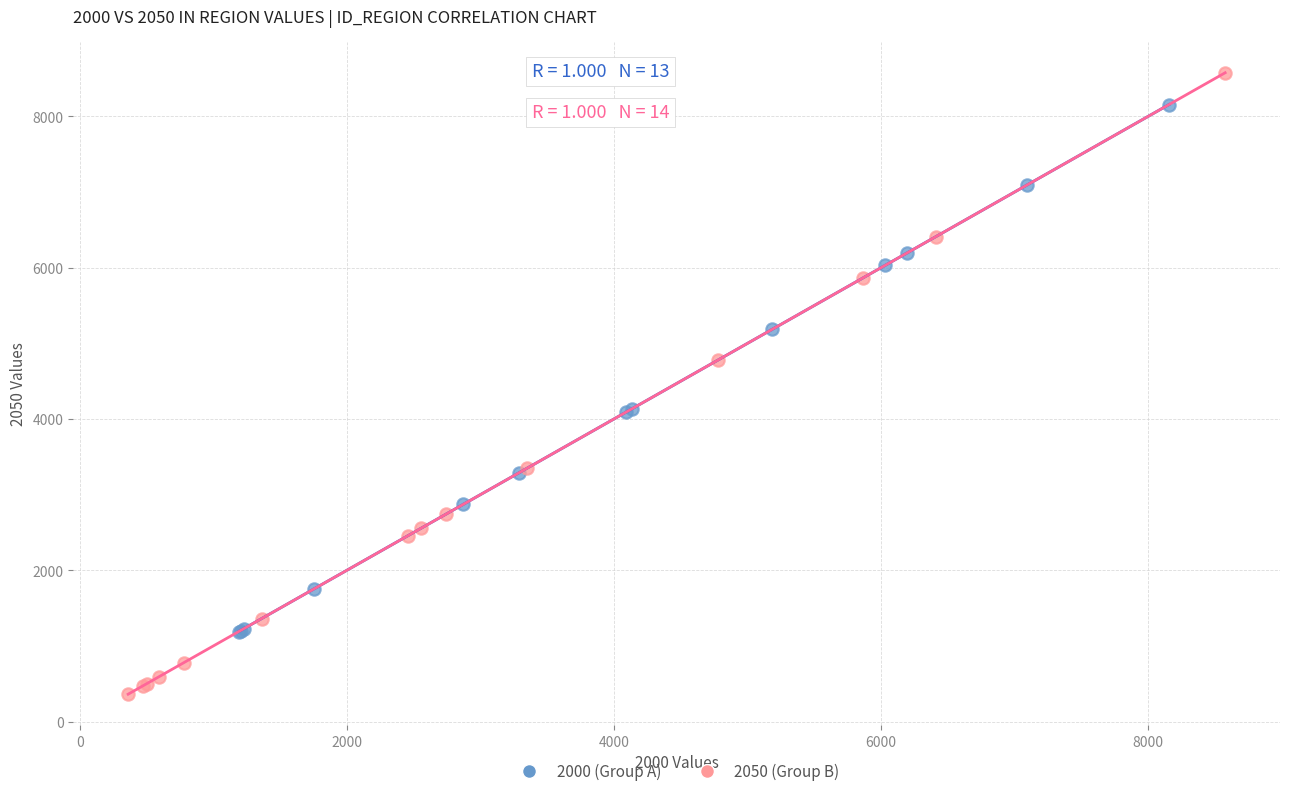

Which series contains the lowest Y value?

2050 (Group B)